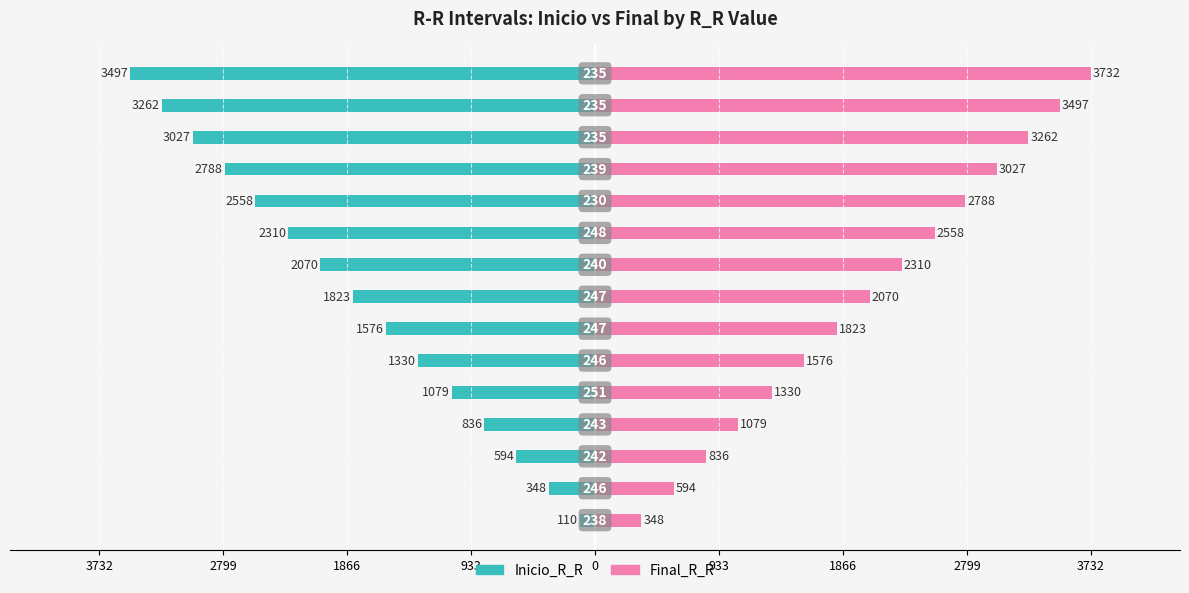

Reading left to right, list all the values displayed in this chart.

Inicio_R_R: -110	-348	-594	-836	-1079	-1330	-1576	-1823	-2070	-2310	-2558	-2788	-3027	-3262	-3497
Final_R_R: 348	594	836	1079	1330	1576	1823	2070	2310	2558	2788	3027	3262	3497	3732